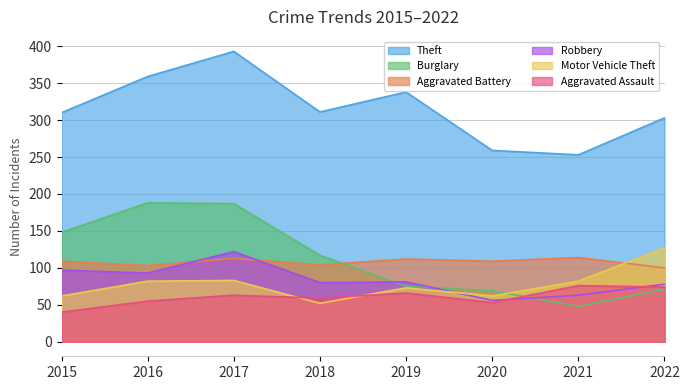

Where is the first local minimum for Aggravated Assault?

2018